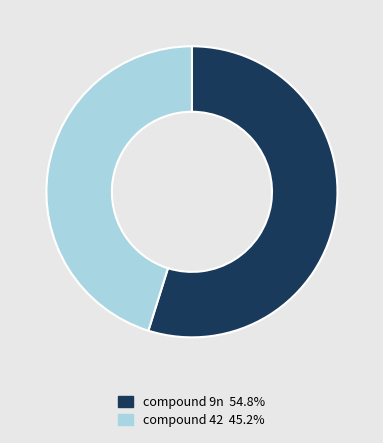

Is there a majority slice in this chart?

Yes